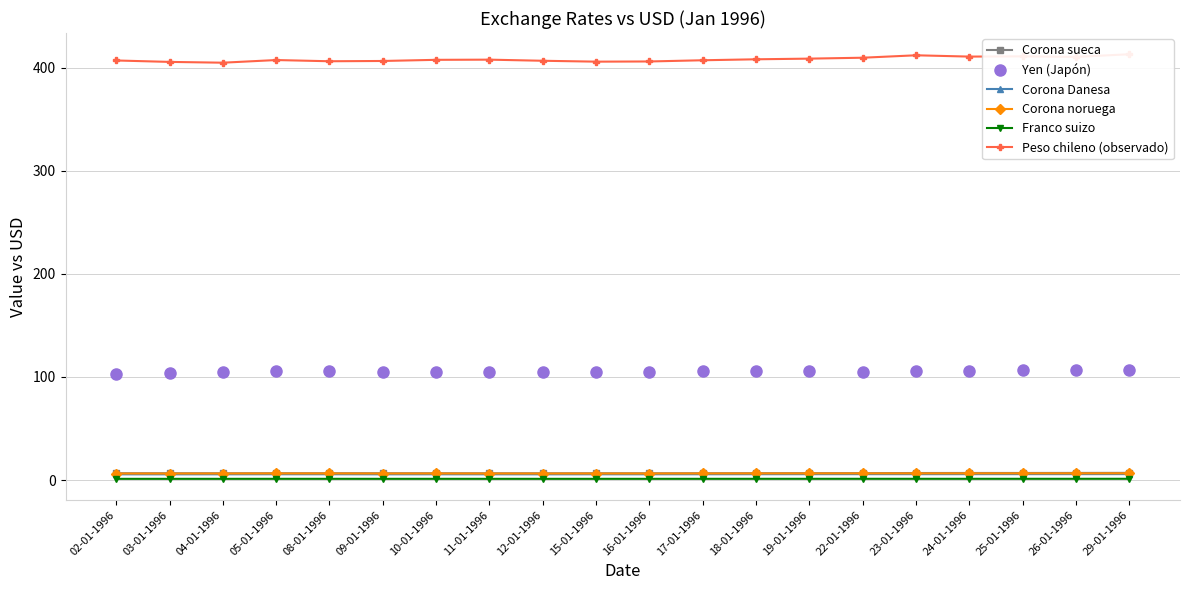

What is the value of the Yen (Japón) point at the 20th from the left?

106.6